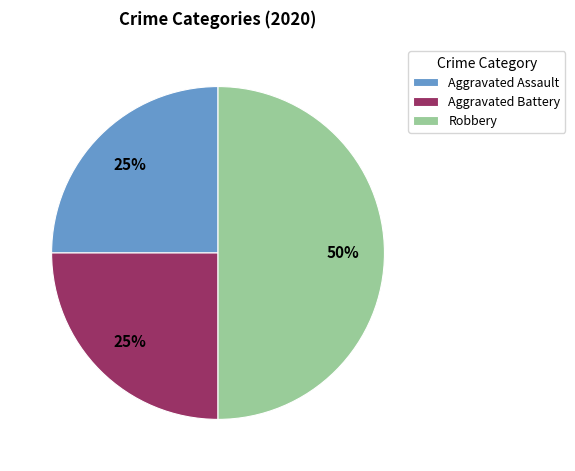

Does Aggravated Battery represent more than half of the total?

No